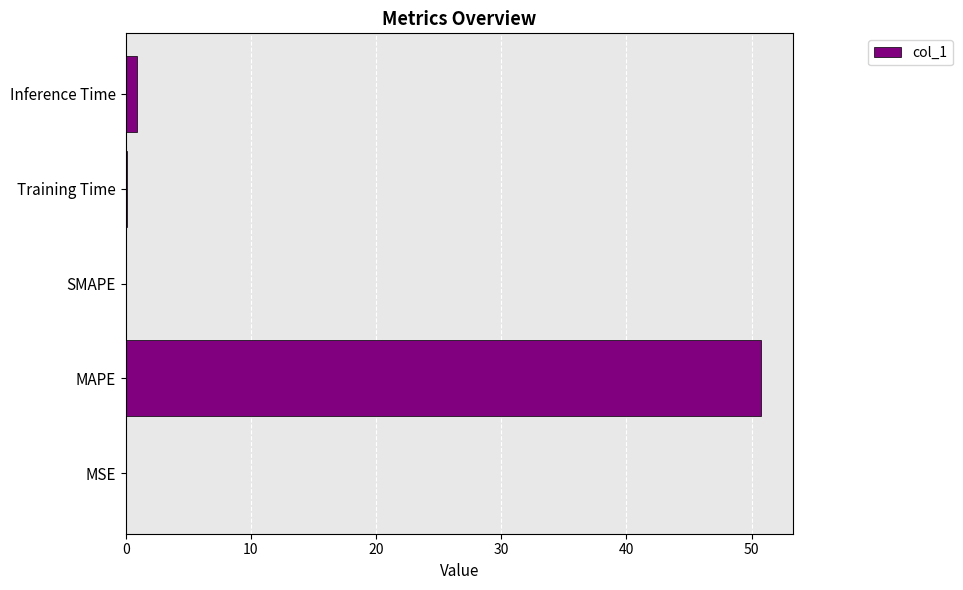

What is the greatest value displayed?

50.8